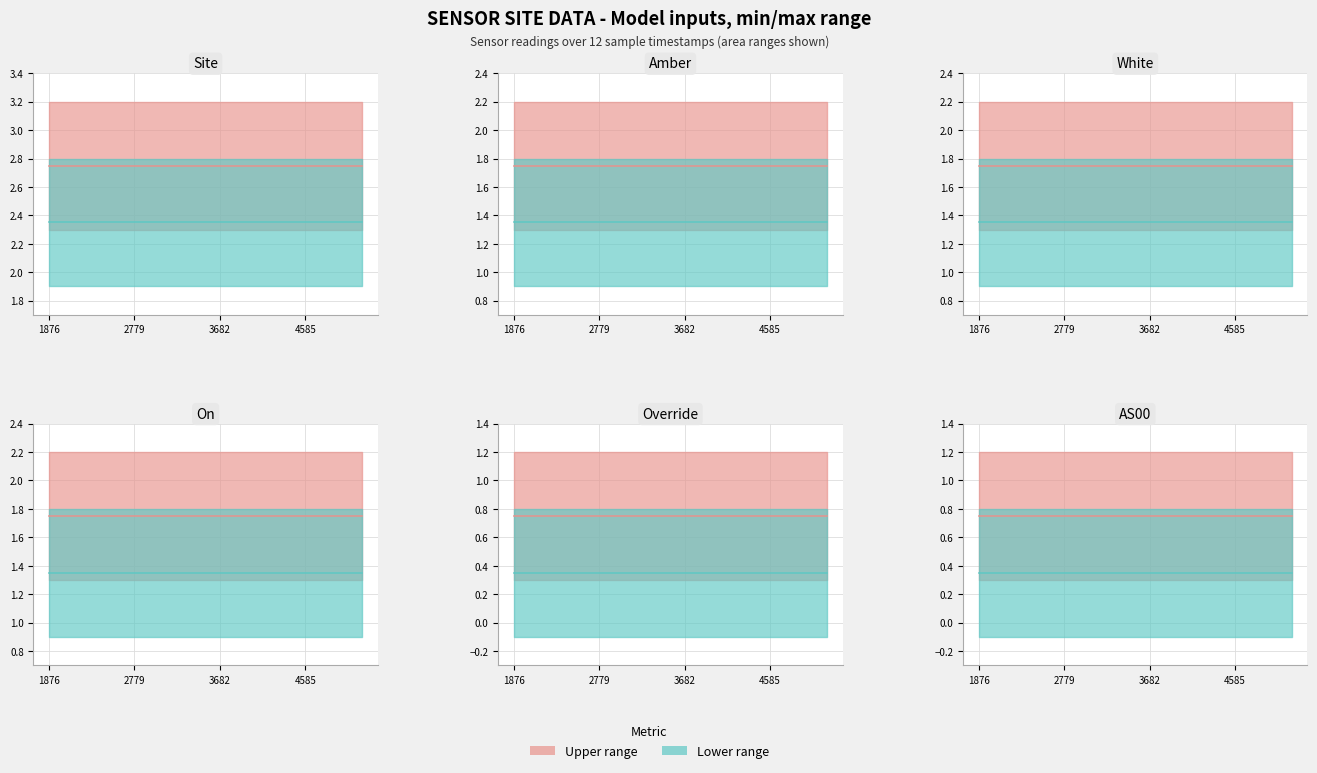

True or false: Override has more than 0 points higher than both neighbors.

False